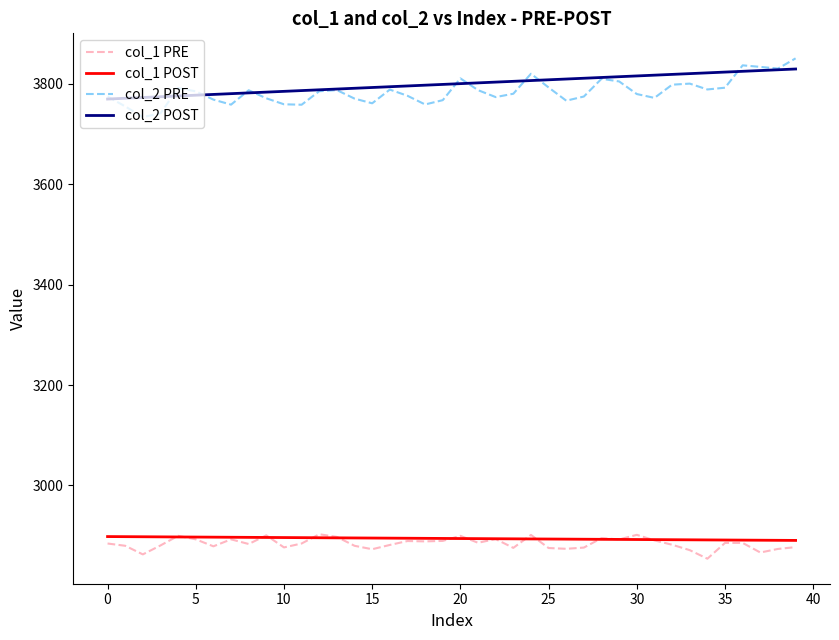

True or false: col_1 POST and col_2 POST cross at least once.

False